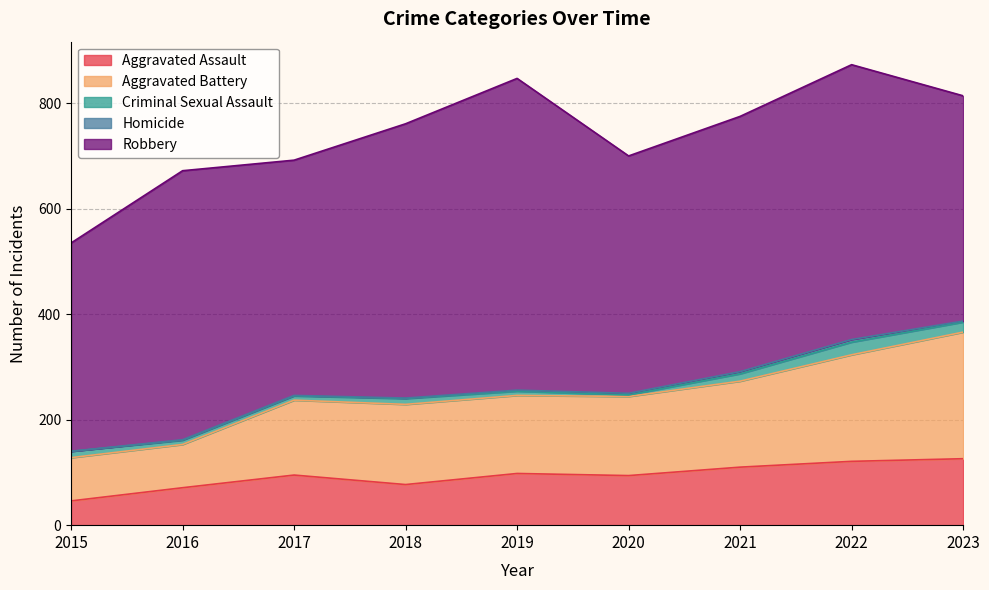

Between 2016 and 2019, which series saw the biggest shift?

Robbery